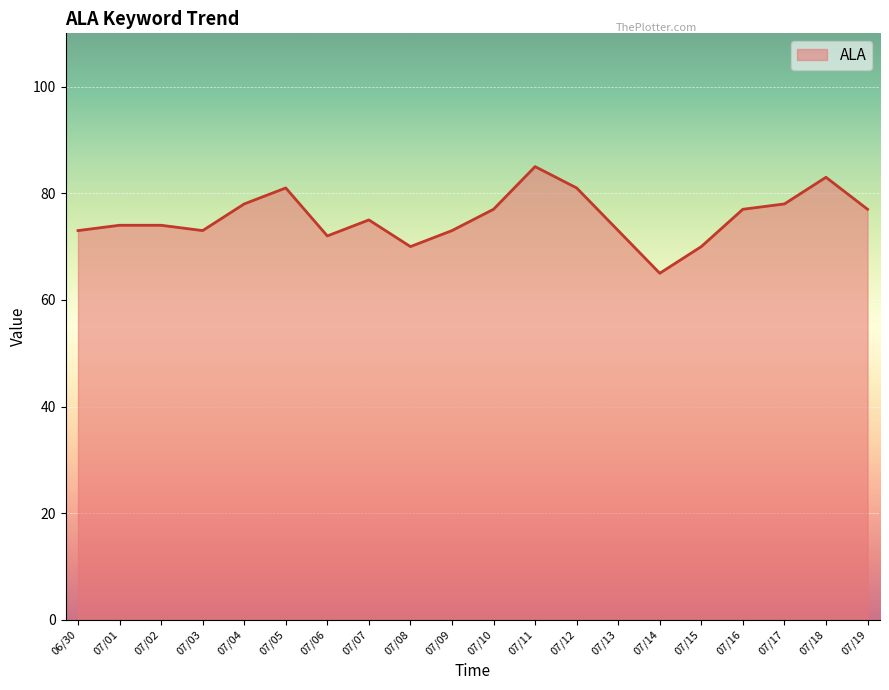

What is the change in value from 07/07 to 07/11?

+10